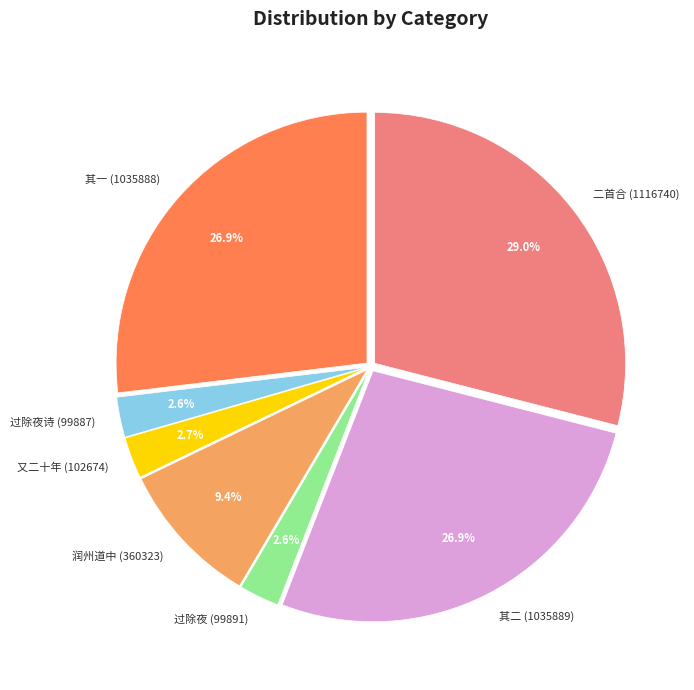

Which slice is the largest?

二首合 (1116740)